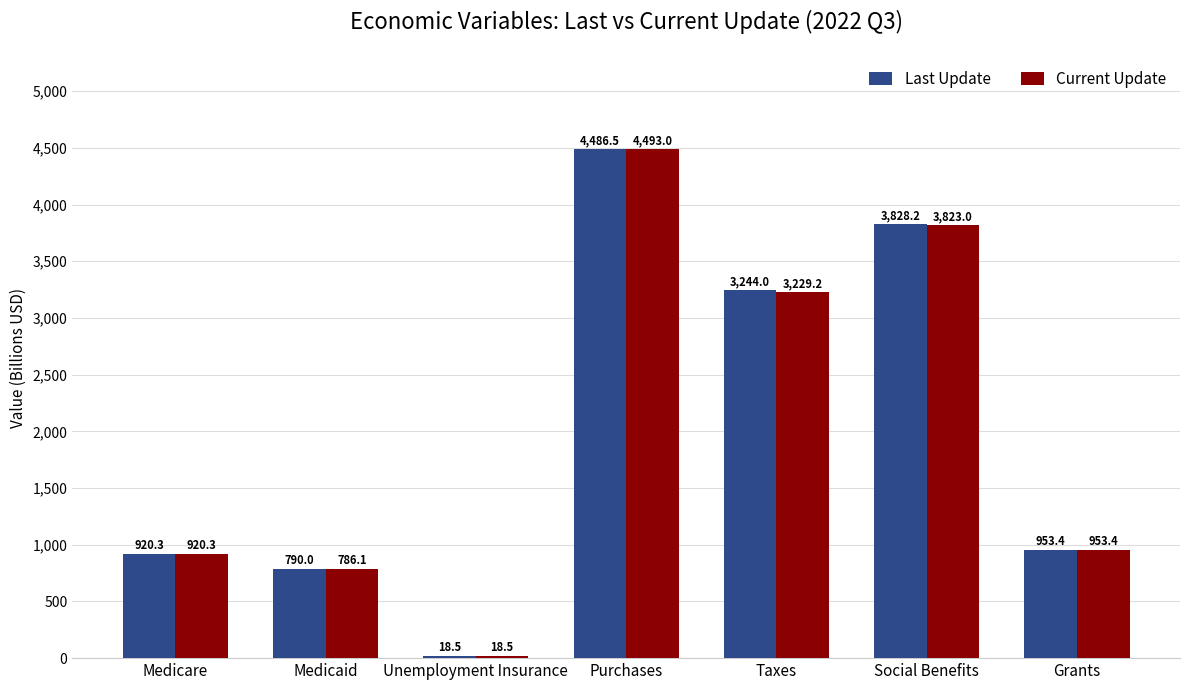

What is the maximum value shown in the chart?

4493.0